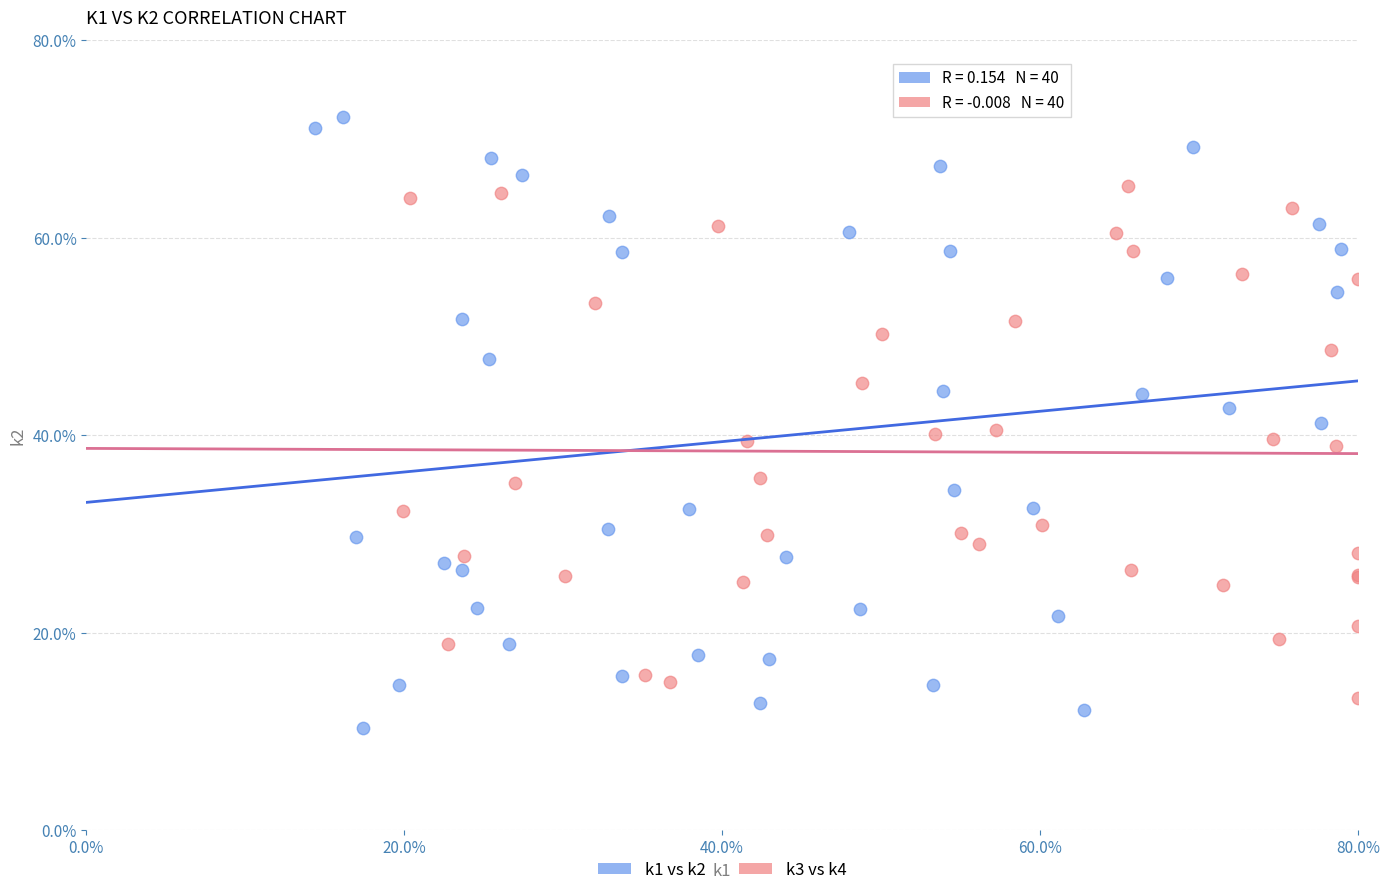

Which series reaches the maximum Y coordinate?

k1 vs k2